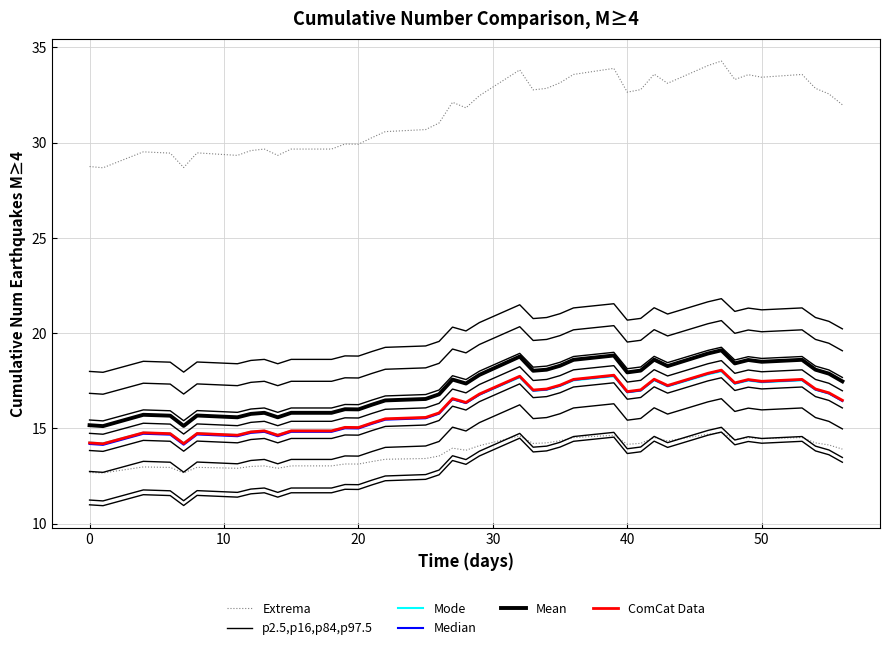

What are all the series names shown in the legend?

Extrema, p2.5,p16,p84,p97.5, Mode, Median, Mean, ComCat Data